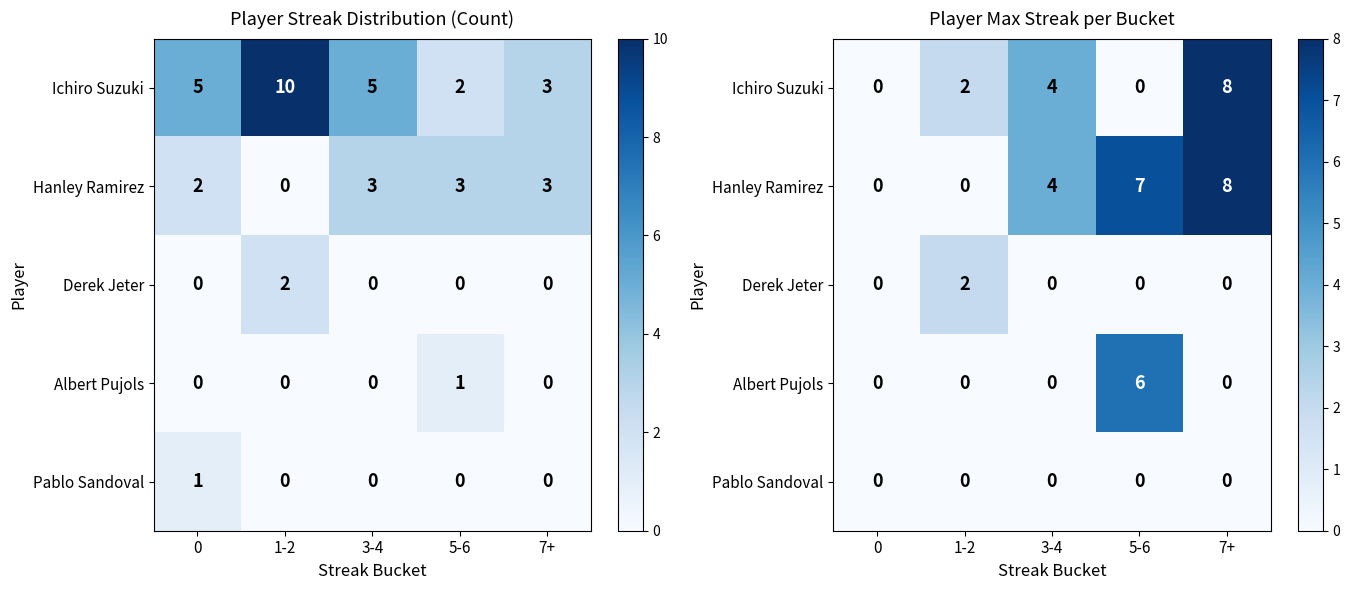

At which category is the sum across all series the highest?

7+